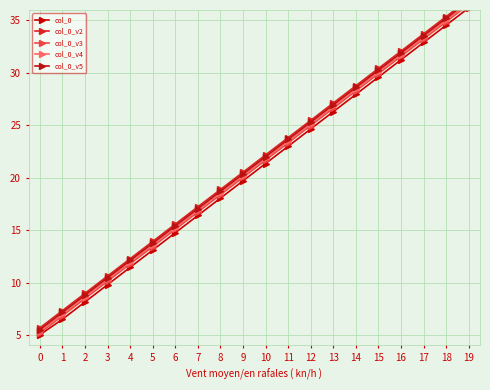

True or false: col_0_v5 and col_0_v4 cross at least once.

False